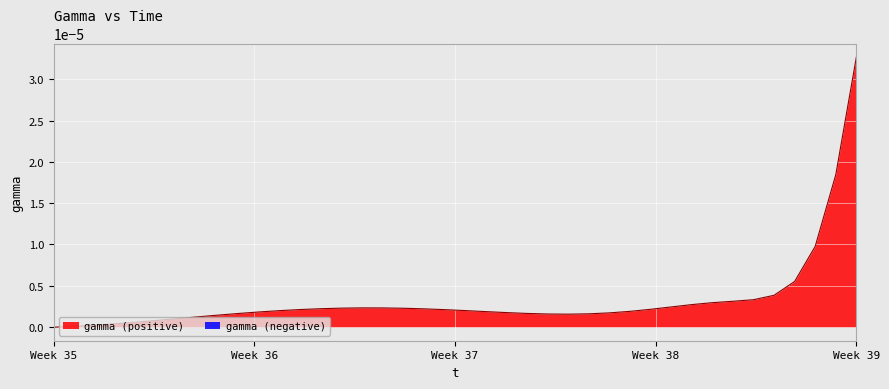

How many points are lower than both their immediate neighbors (excluding endpoints)?

1